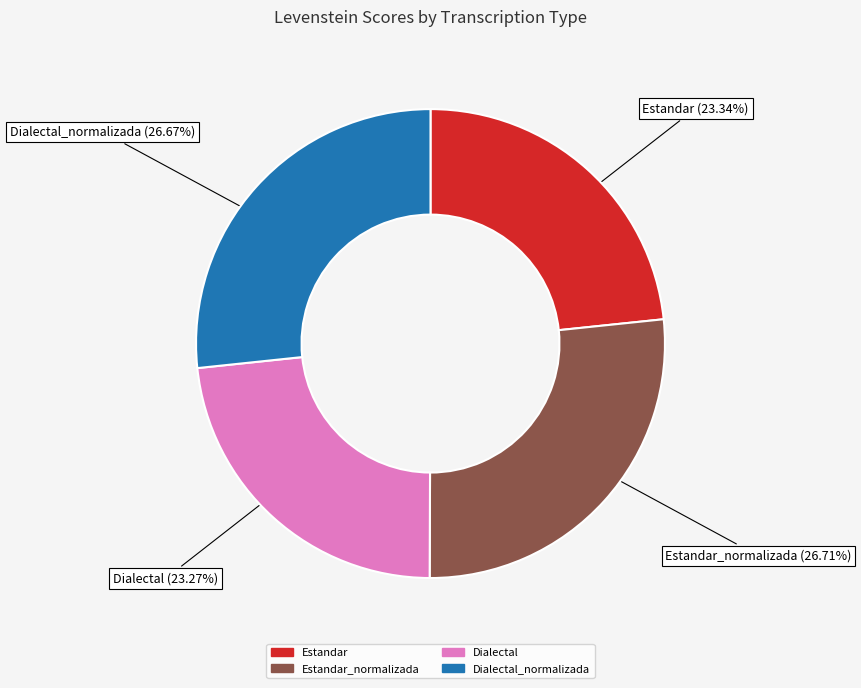

Does any single category account for the majority?

No